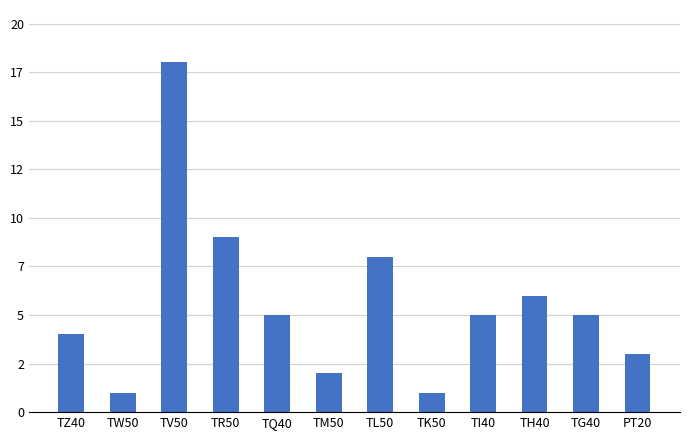

At which category does the chart reach its minimum across all series?

TW50